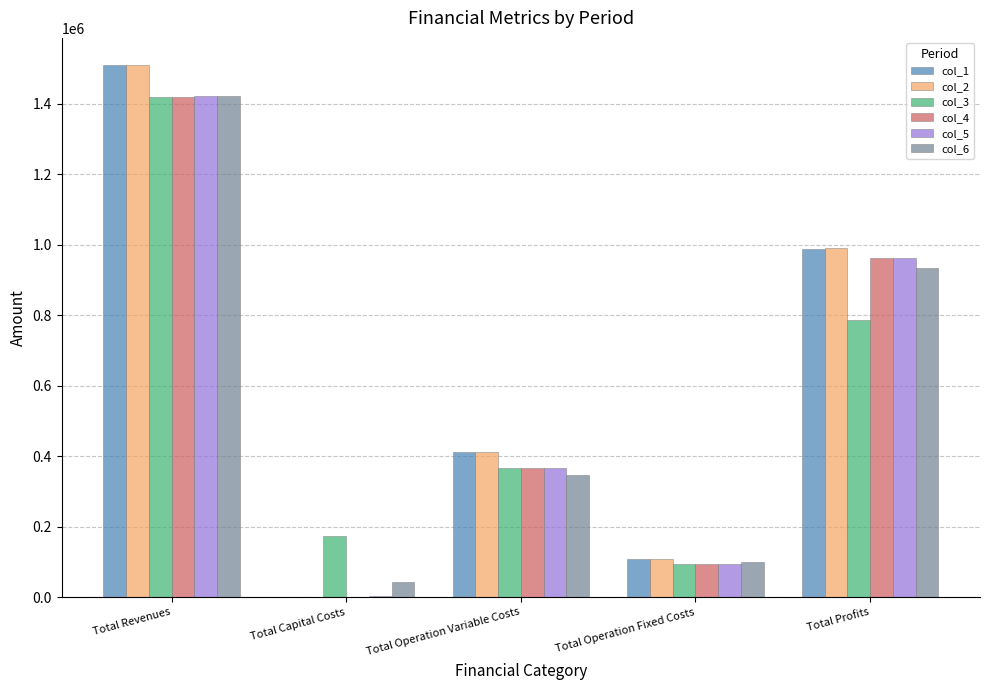

What is the average value of the col_3 series?

568181.7